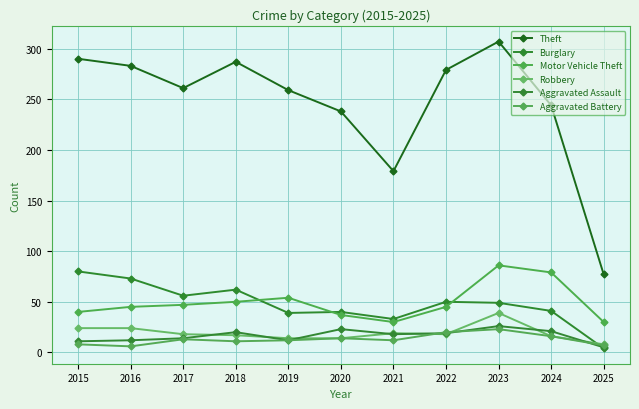

What is the total value across all series at 2015?

453